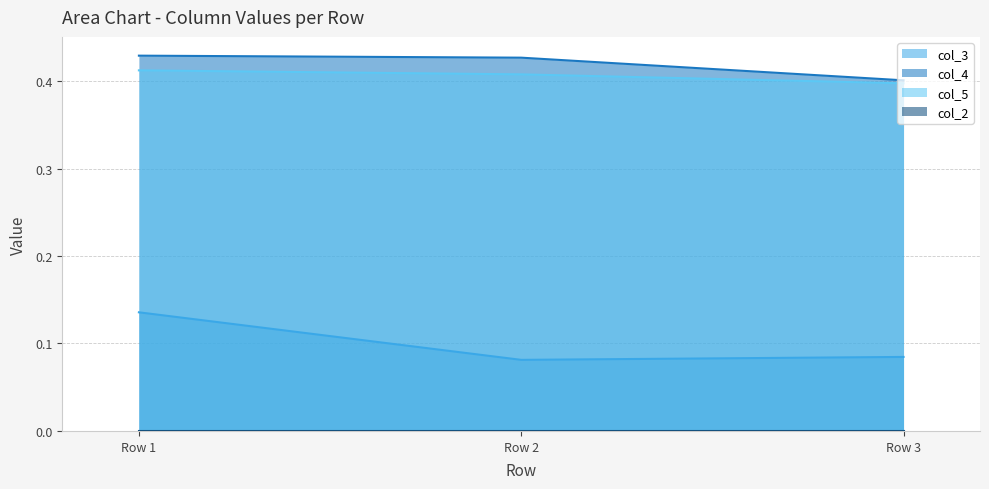

True or false: col_4 has a value of 0.4 at Row 2.

True